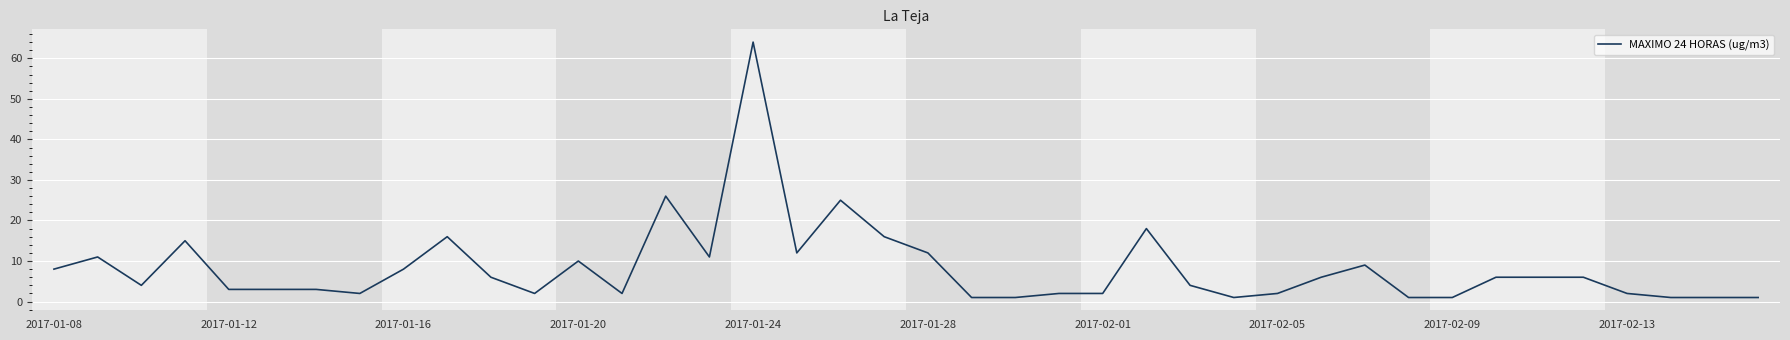

What is the difference between the maximum and minimum values?

63